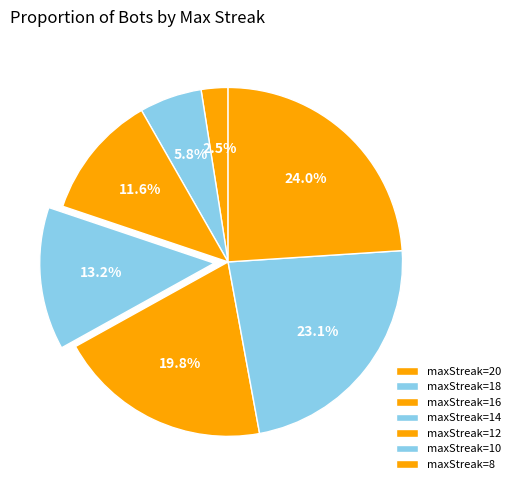

Does any single category account for the majority?

No